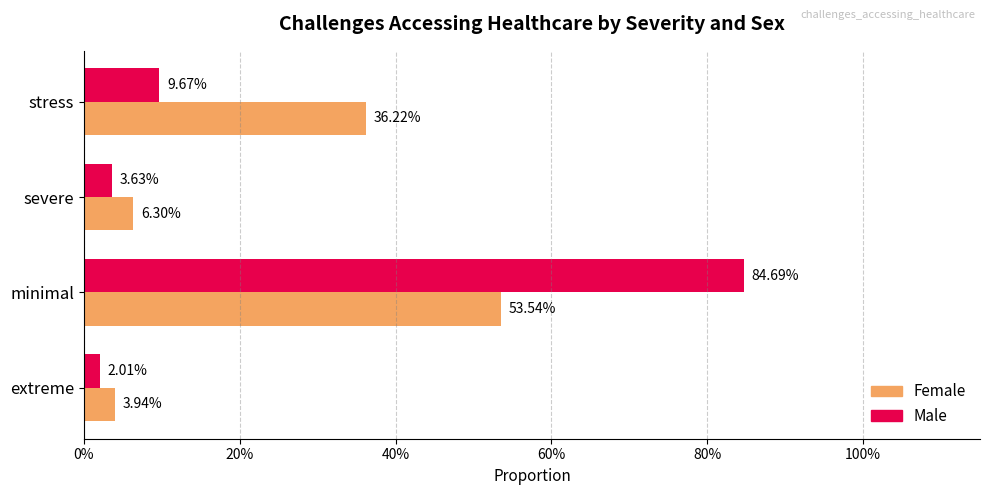

What are all the series names shown in the legend?

Female, Male